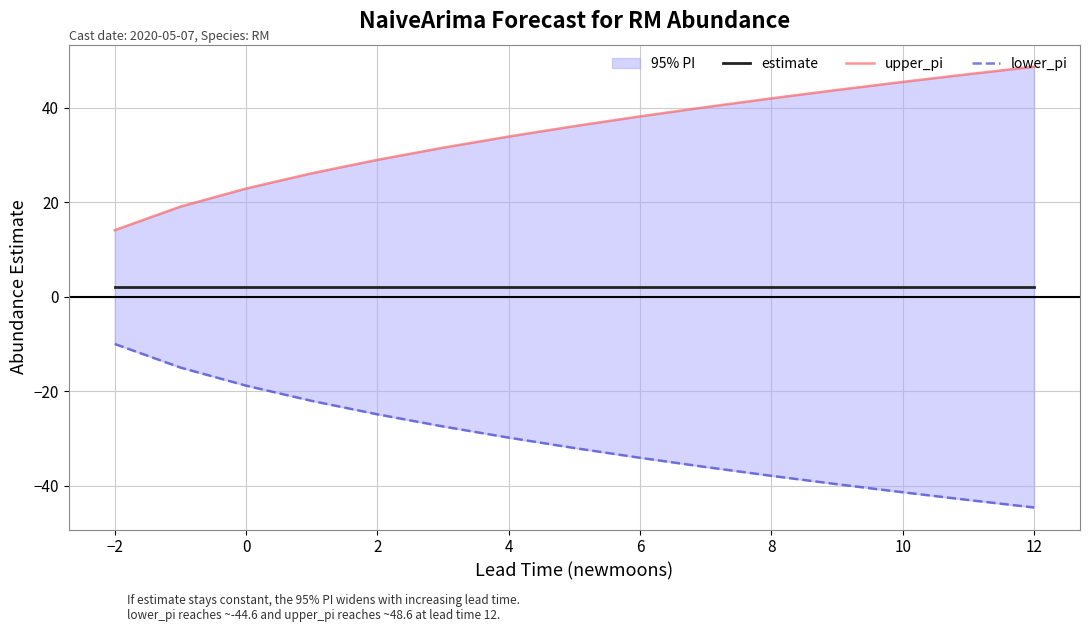

Is this an area chart (filled region under the line)?

No